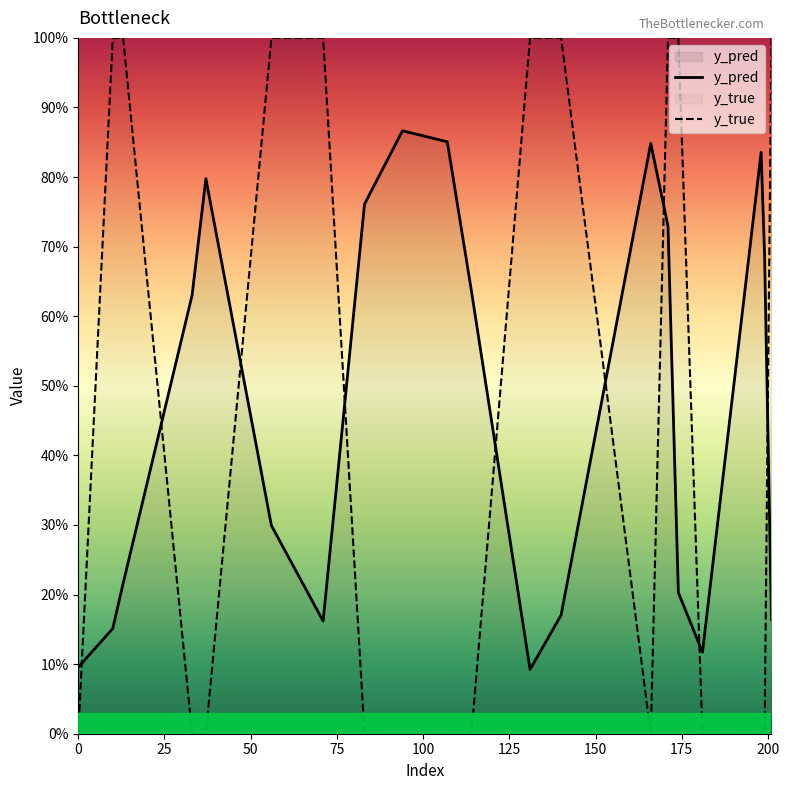

True or false: y_pred has more than 0 interior local peaks.

True